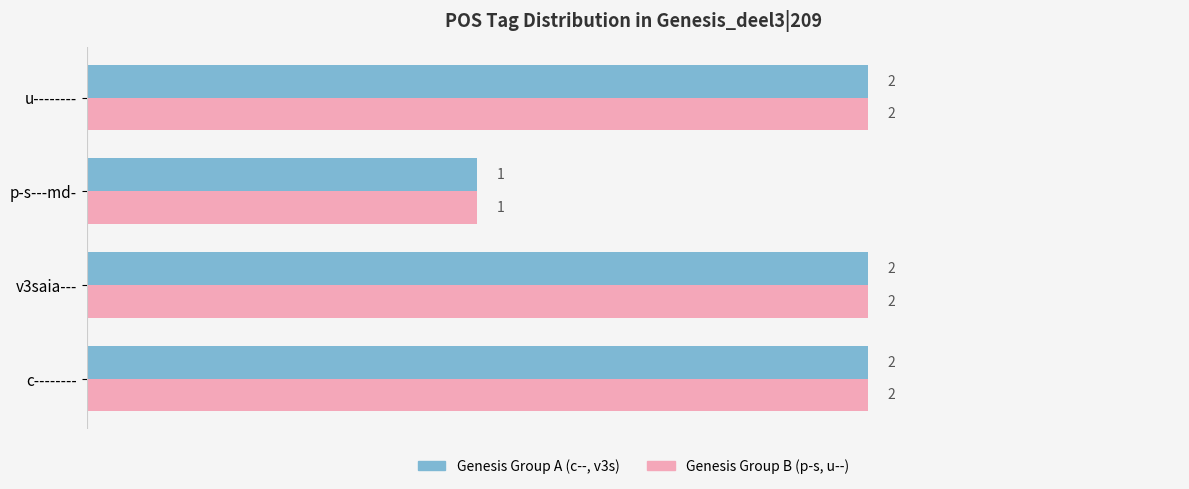

Which category has the lowest value across all series?

p-s---md-